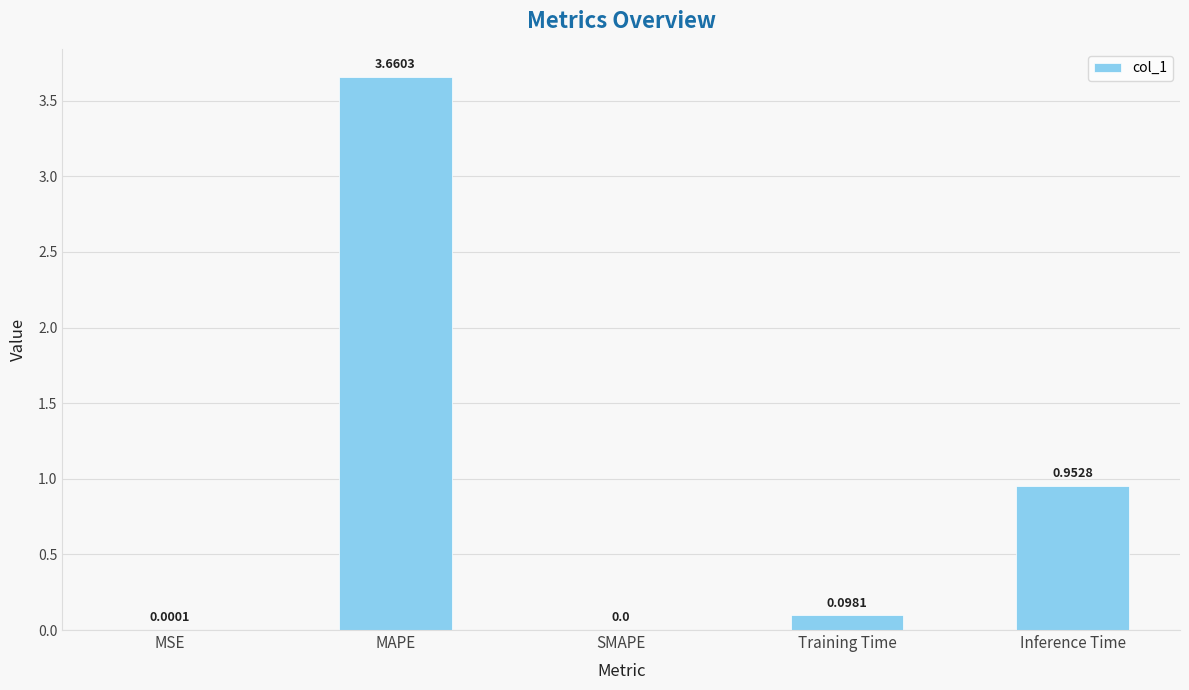

How many series are shown in this chart?

1